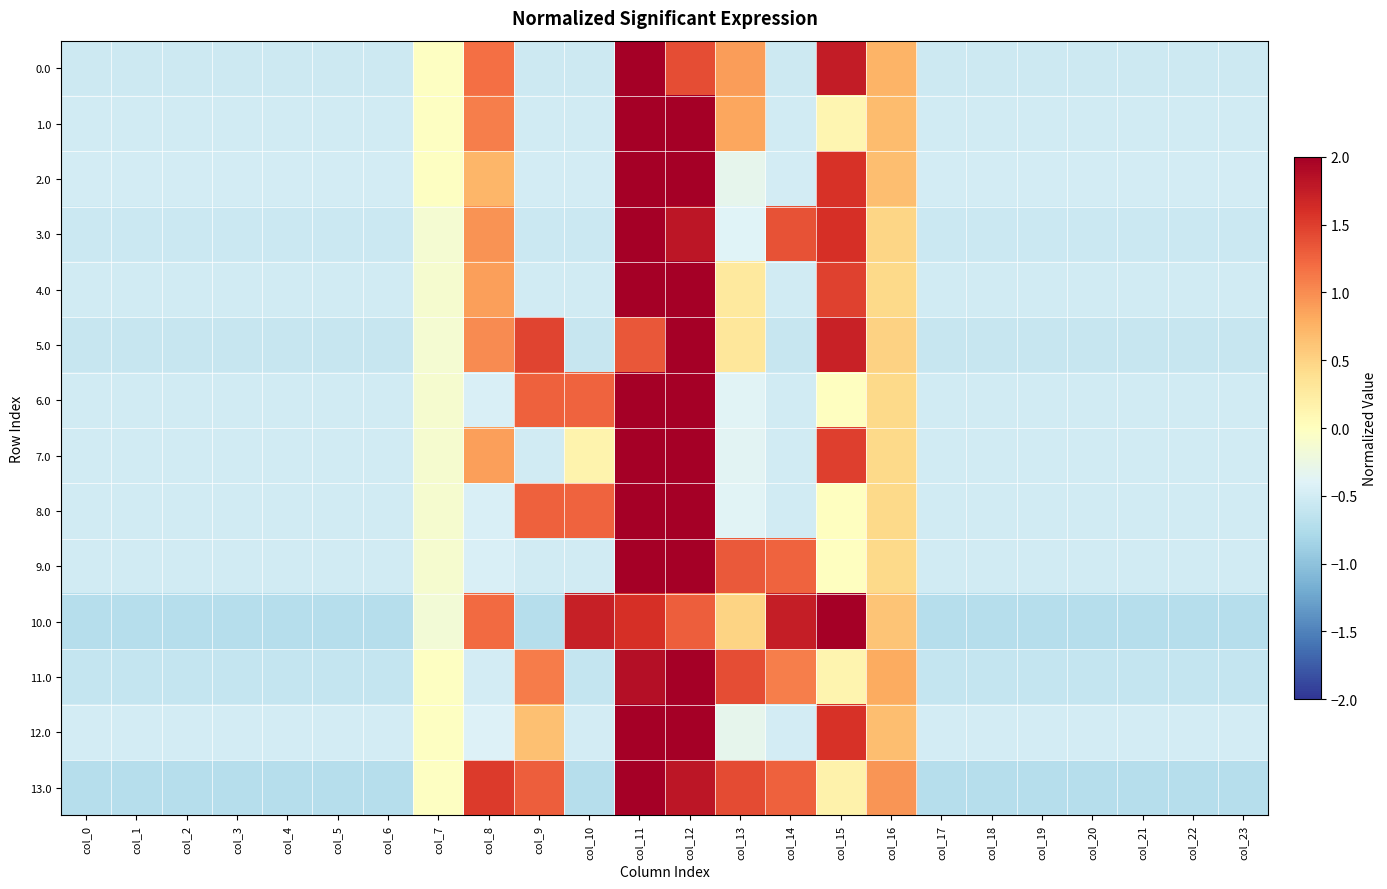

List the series in order of their peak value, lowest first.

10.0, 13.0, 9.0, 4.0, 7.0, 6.0, 8.0, 2.0, 12.0, 1.0, 11.0, 3.0, 5.0, 0.0